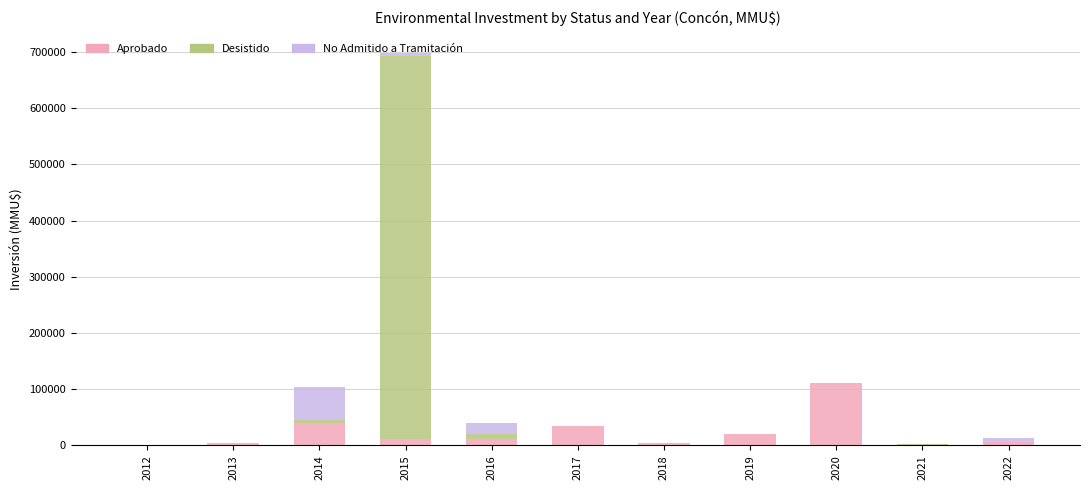

What is the sum of all Aprobado values?

242580